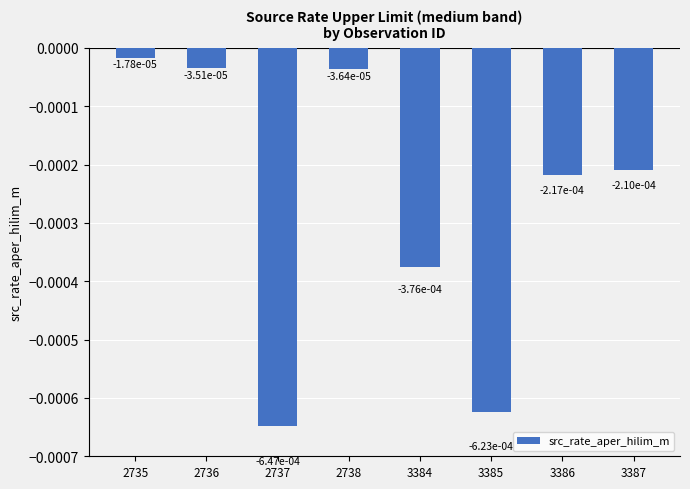

At which category does the chart reach its peak across all series?

2735